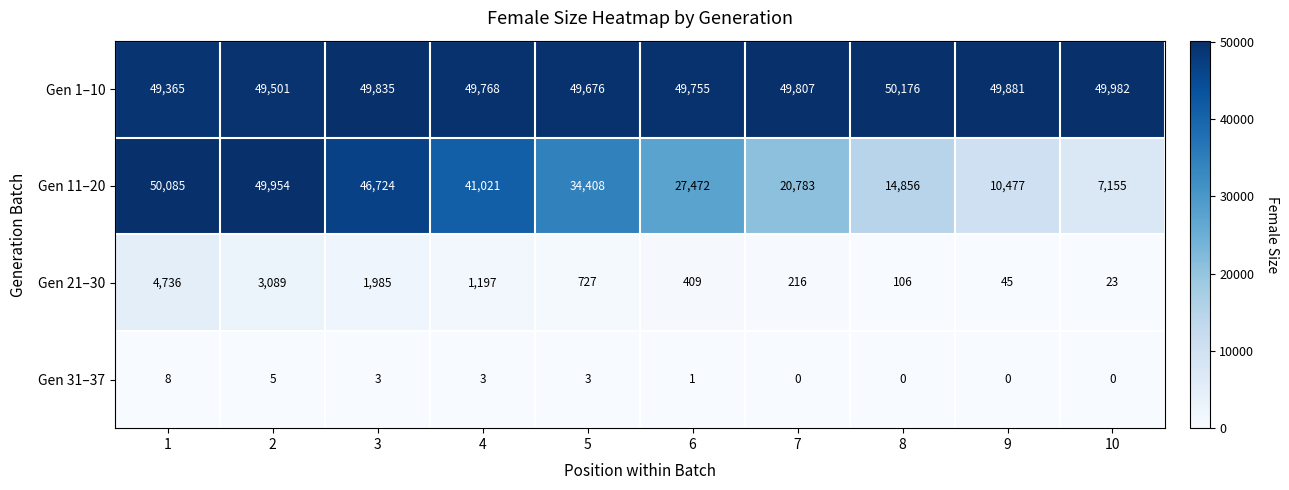

List the series in order of their peak value, highest first.

Gen 1–10, Gen 11–20, Gen 21–30, Gen 31–37